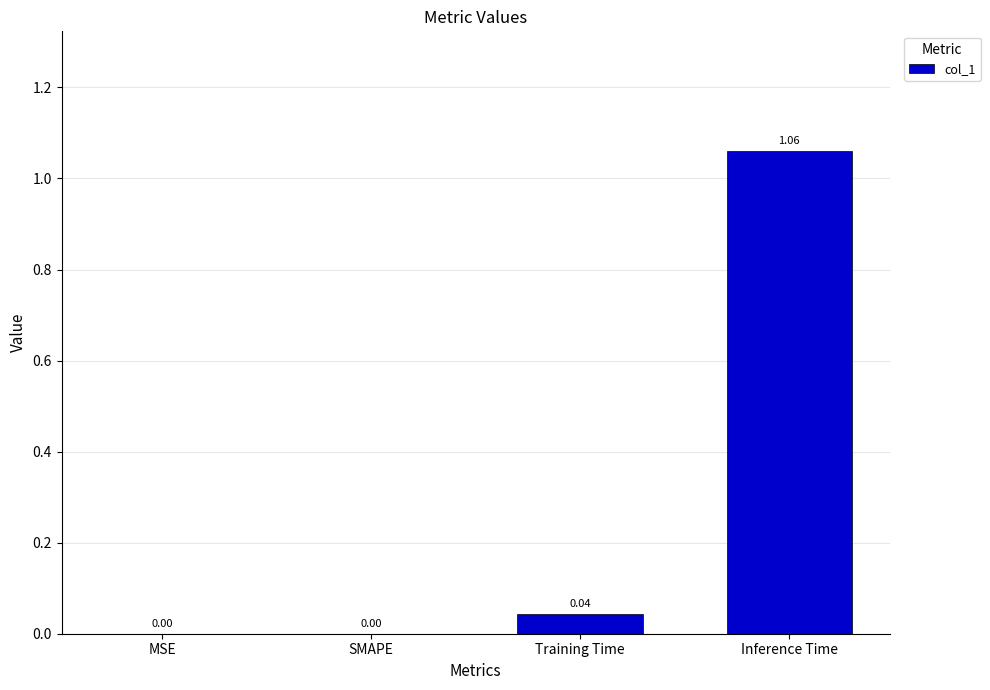

Which has a higher value, MSE or Training Time?

Training Time